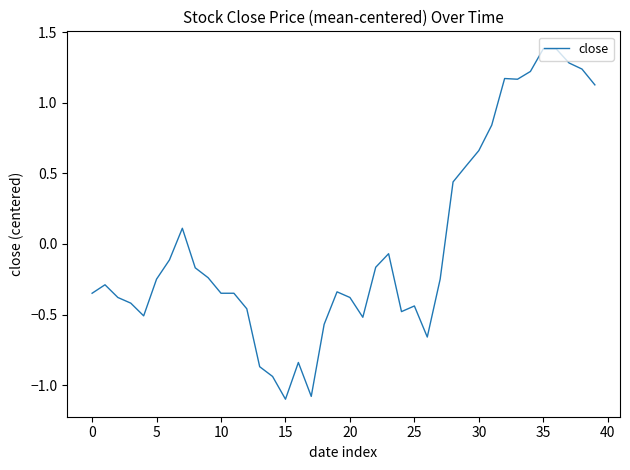

What is the difference between the maximum and minimum values?

2.5